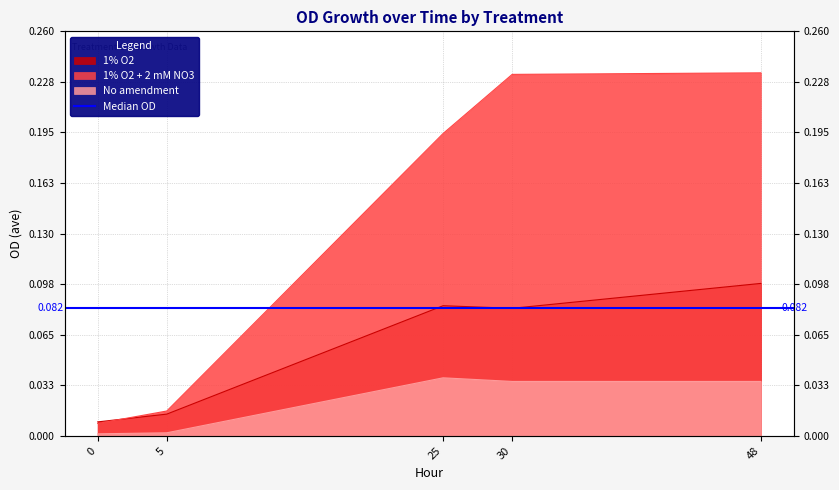

Reading left to right, list all the values displayed in this chart.

1% O2: 0.0	0.0	0.1	0.1	0.1
1% O2 + 2 mM NO3: 0.0	0.0	0.2	0.2	0.2
No amendment: 0.0	0.0	0.0	0.0	0.0